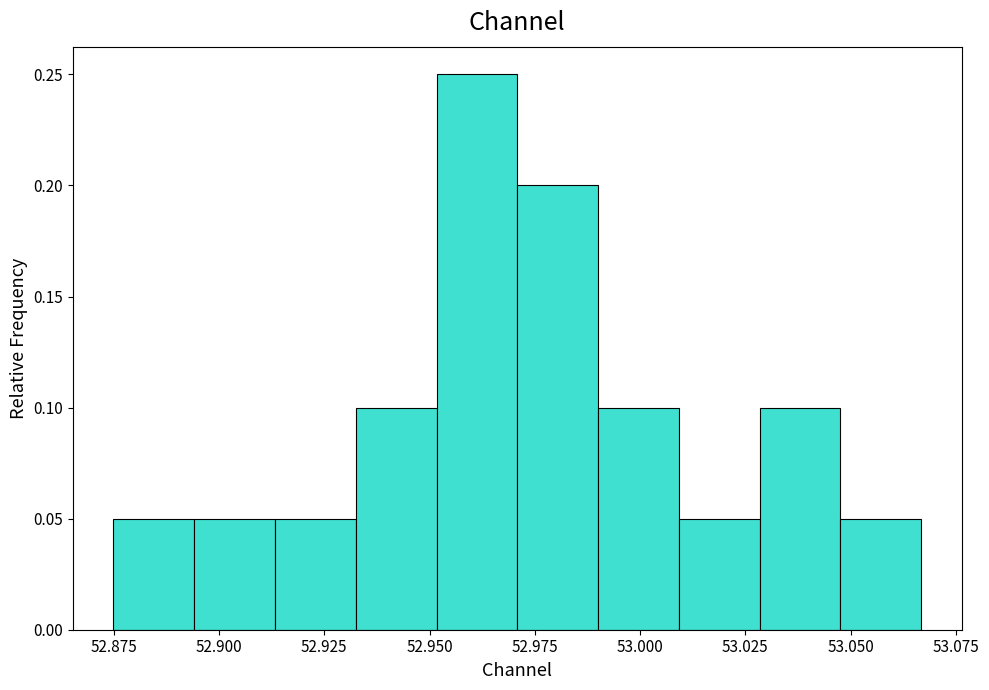

Read against the x-axis, roughly where is the centre of the tallest bar?

52.960